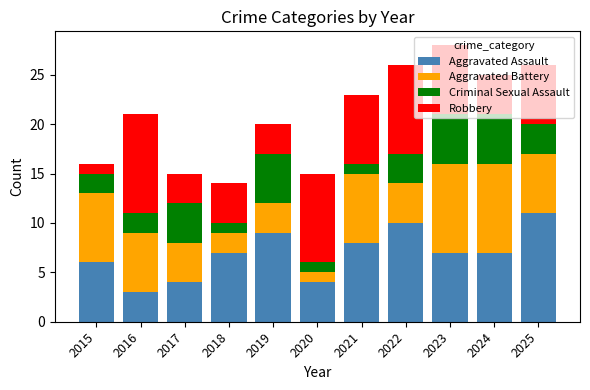

What is the average value of the Aggravated Assault series?

7